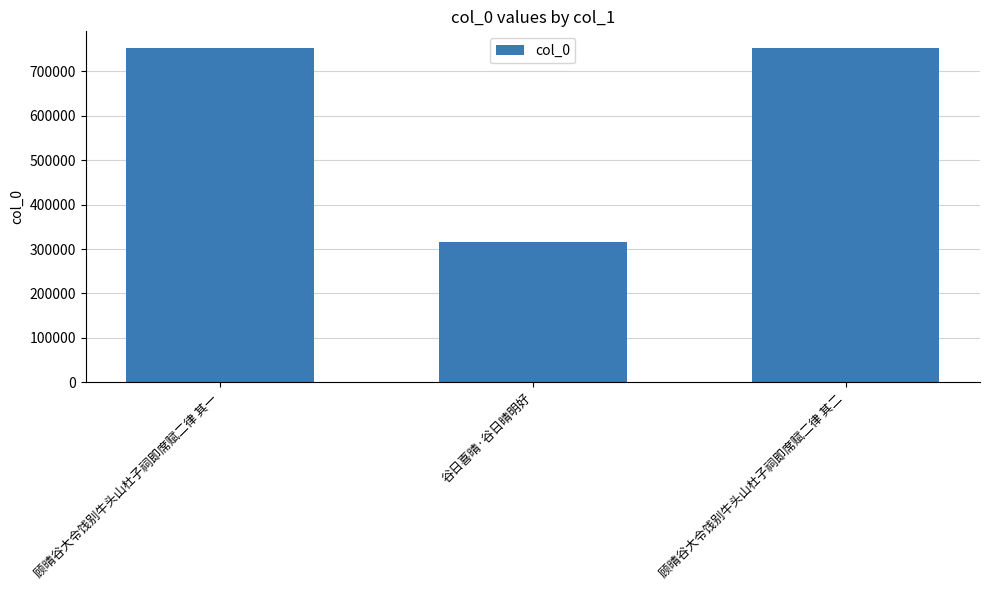

What is the label of the 3rd bar from the left?

顾晴谷大令饯别牛头山杜子祠即席赋二律 其二